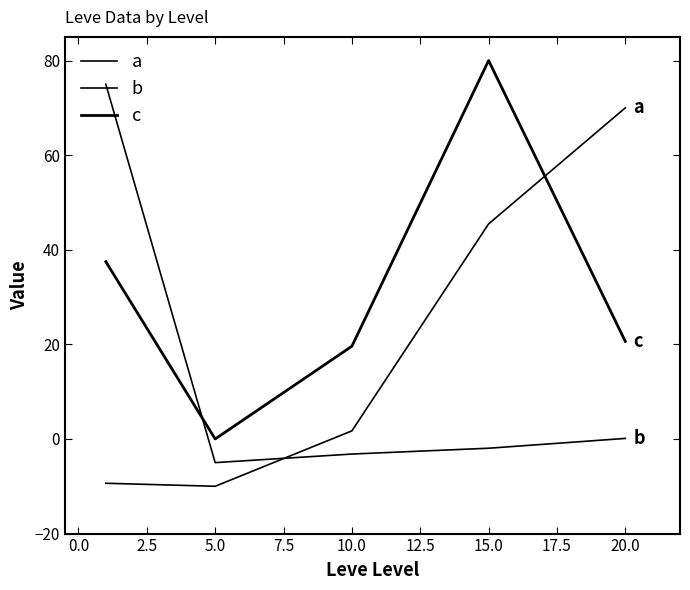

What is the sum of all b values?

65.0